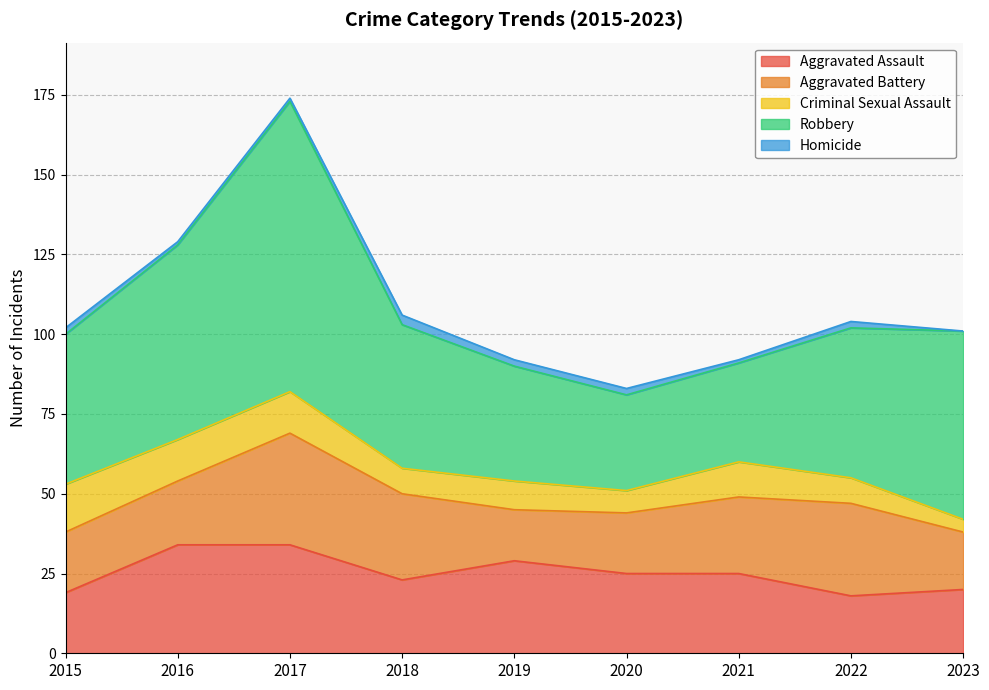

Where is the first local minimum for Robbery?

2020